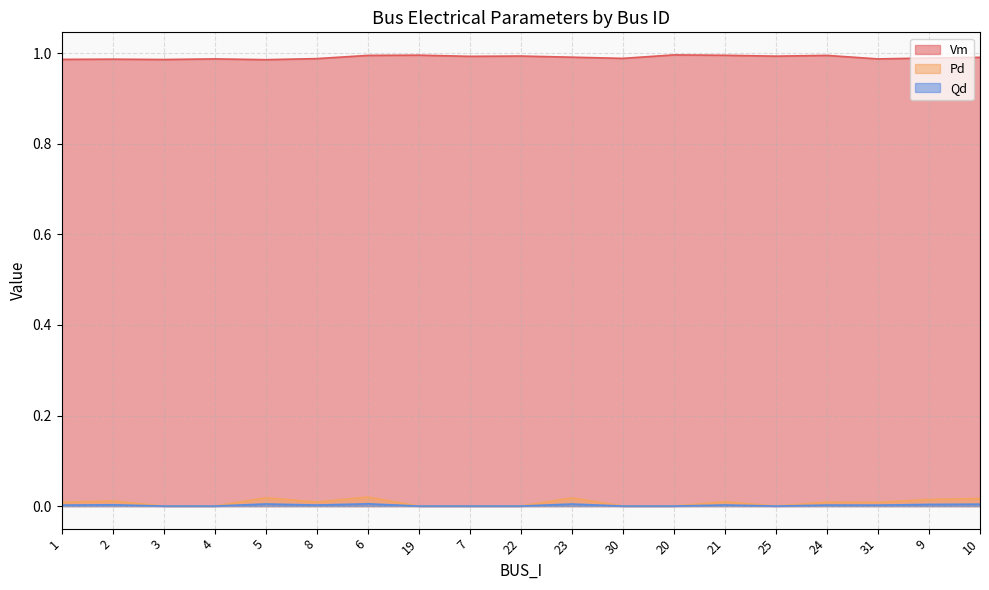

How many lines are shown in the chart?

3